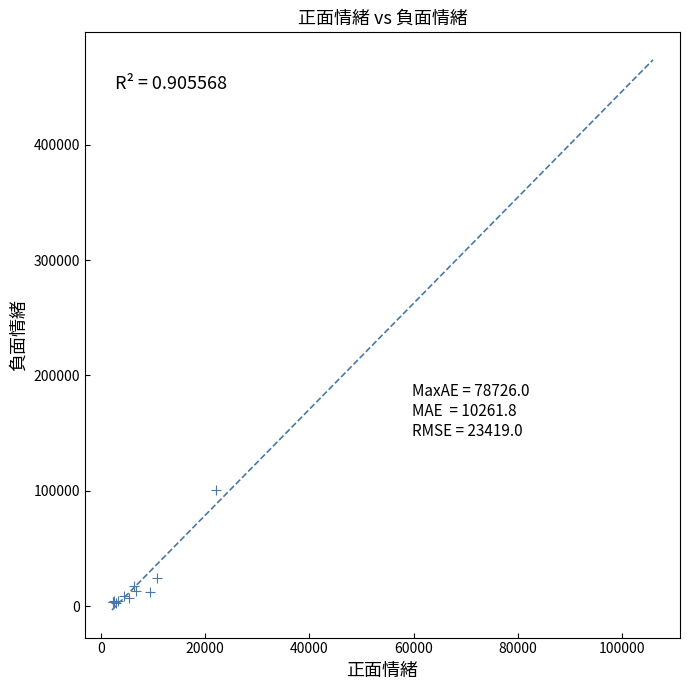

What Y value in the scatter plot is closest to 51956?

24575